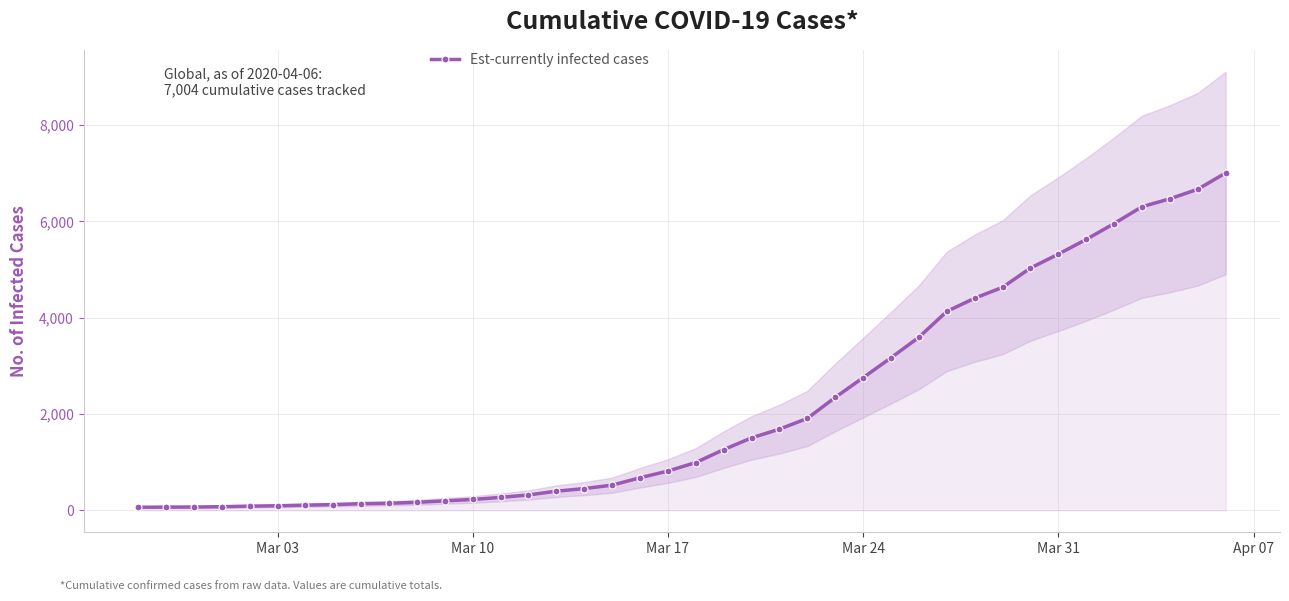

What is the maximum value for Est-currently infected cases?

7004